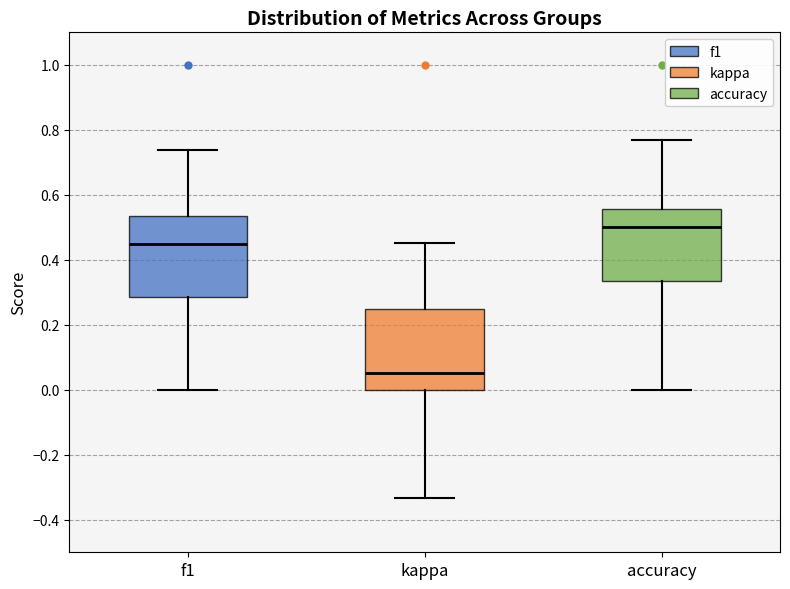

Where is the upper edge of the box for accuracy on the y-axis? The values are not printed on the chart, so give them approximately, as read against the axis.

0.56